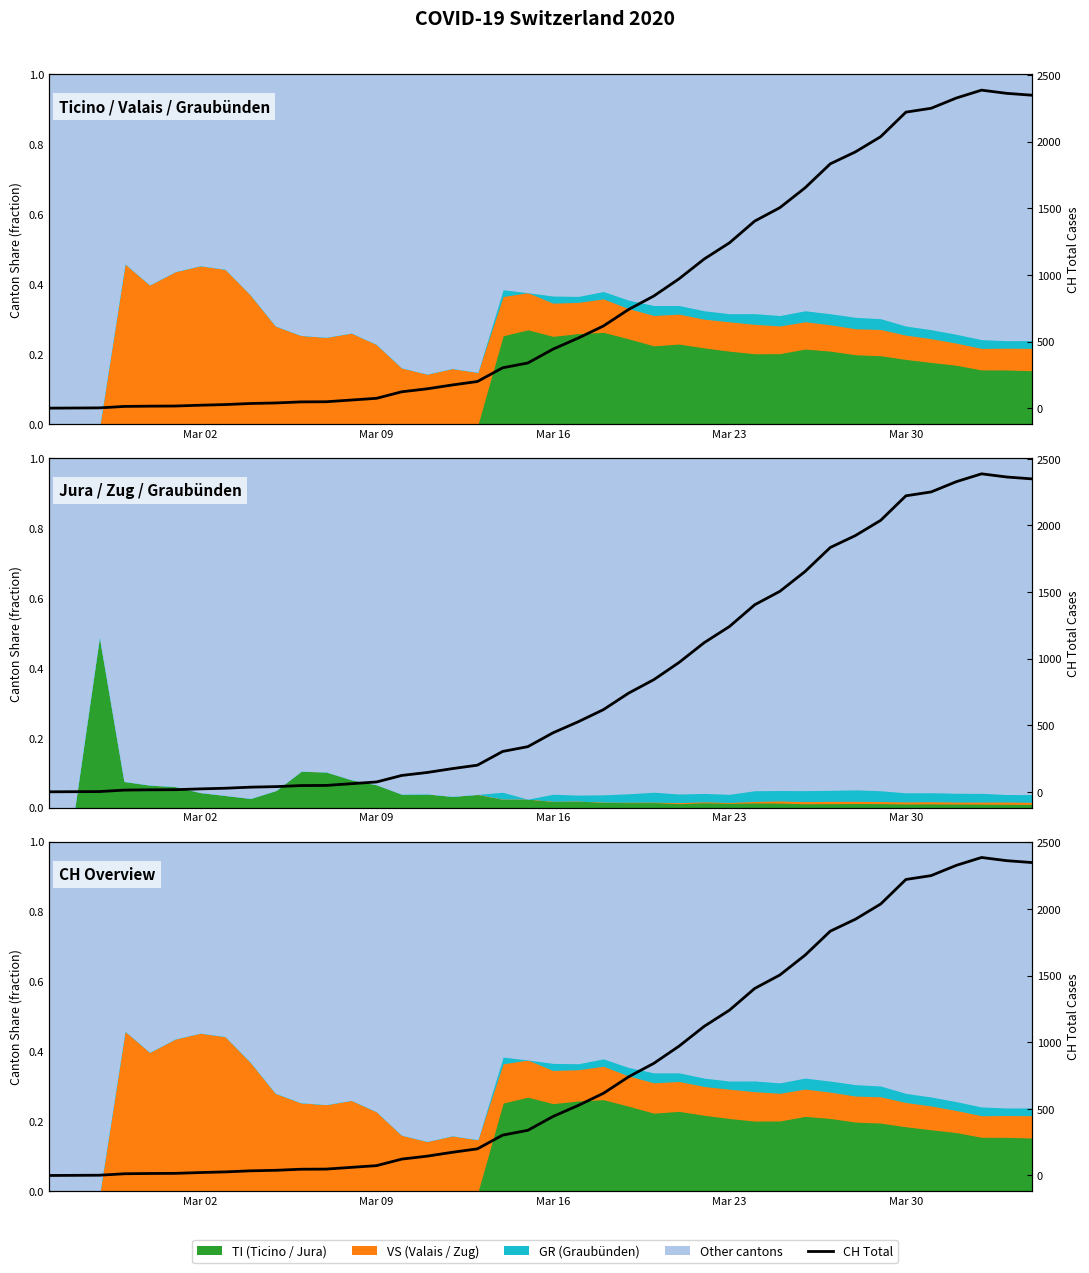

What is the maximum value shown in the chart?

2387